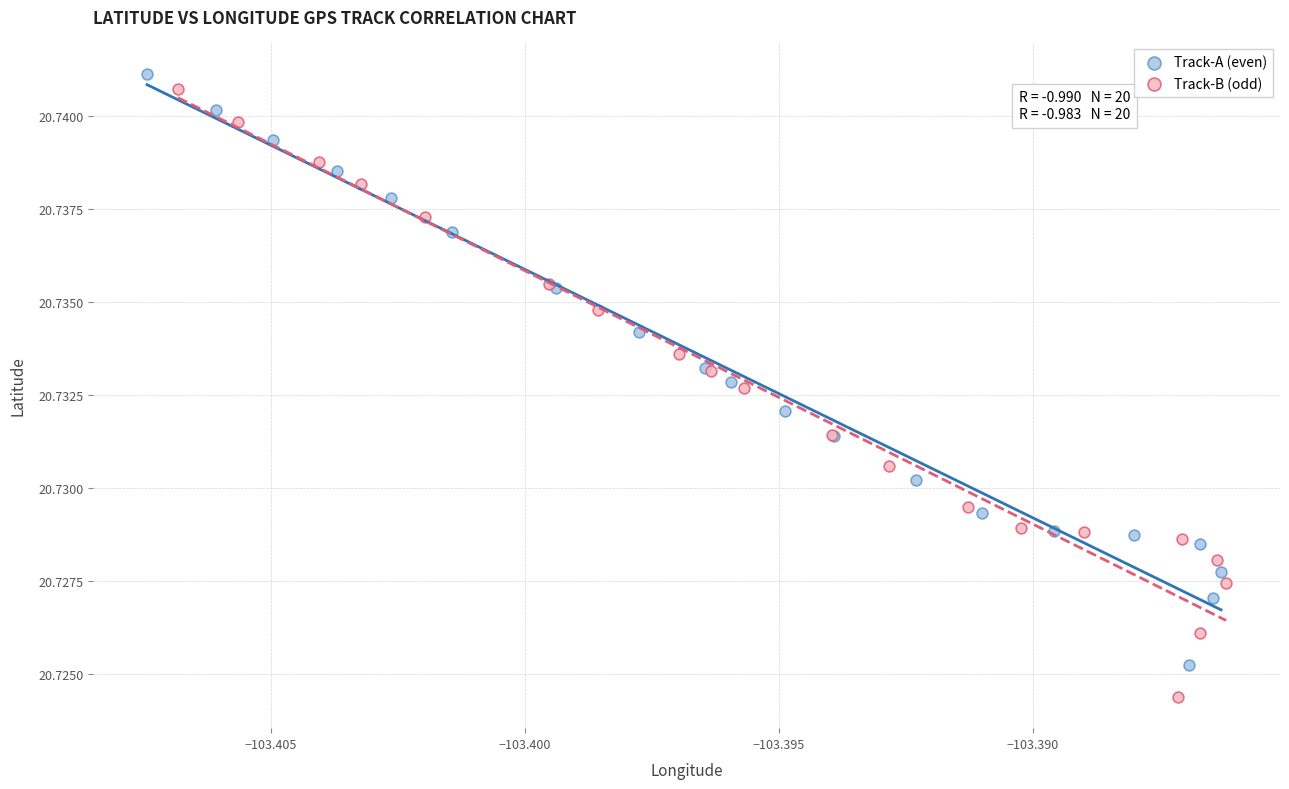

Which series reaches the minimum Y coordinate?

Track-B (odd)